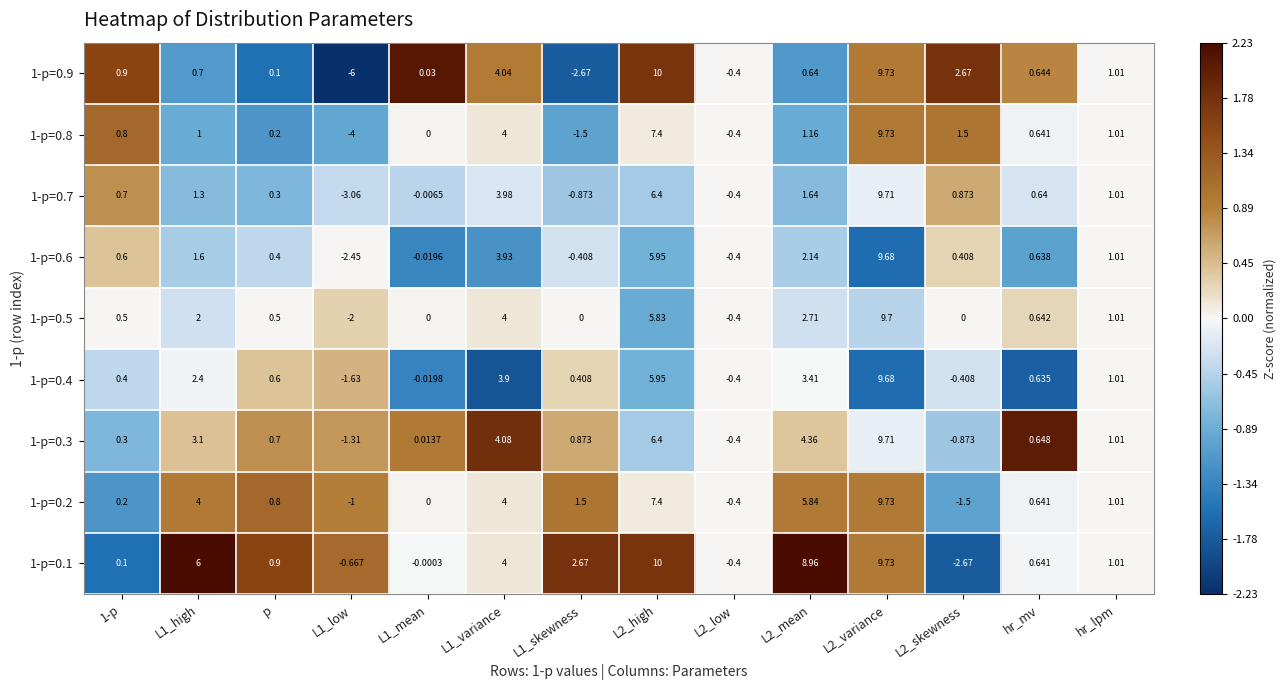

Is the value of 1-p=0.9 at L1_mean greater than the value of 1-p=0.2 at L1_variance?

No